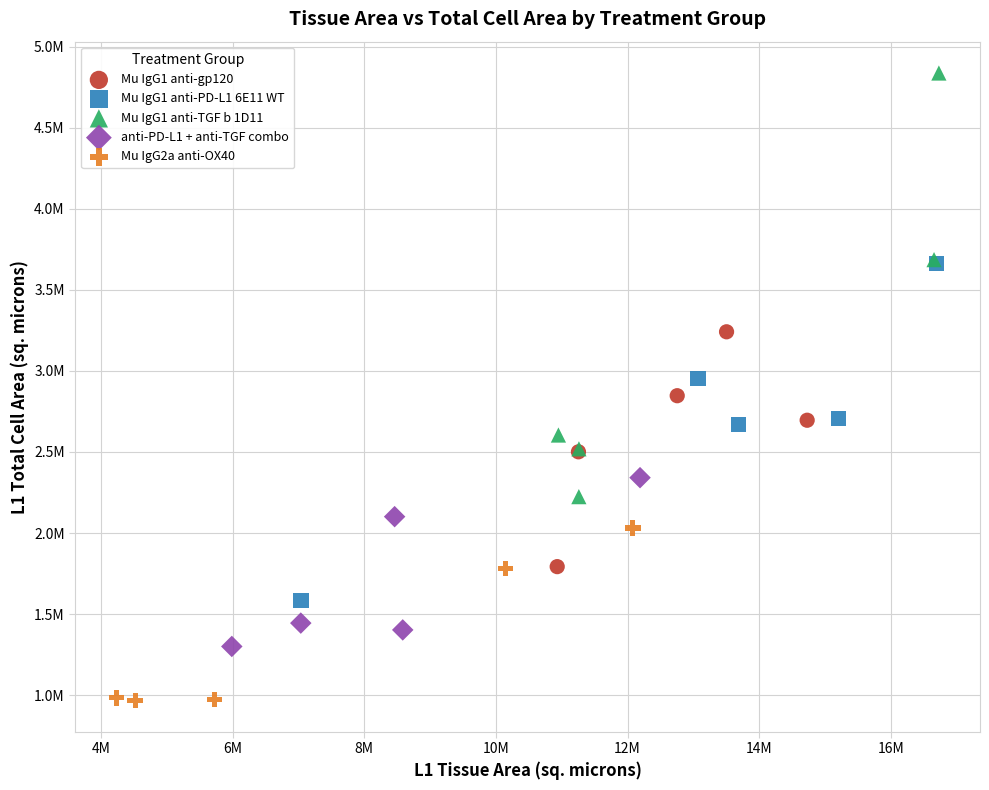

Which series reaches the maximum Y coordinate?

Mu IgG1 anti-TGF b 1D11